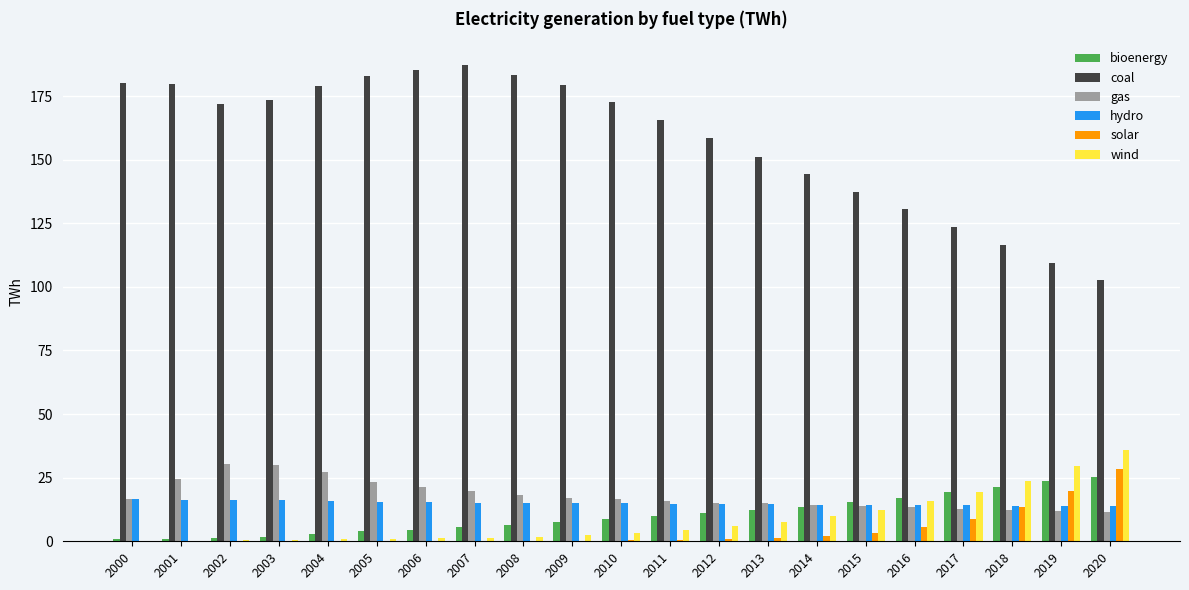

What is the sum of all gas values?

382.2